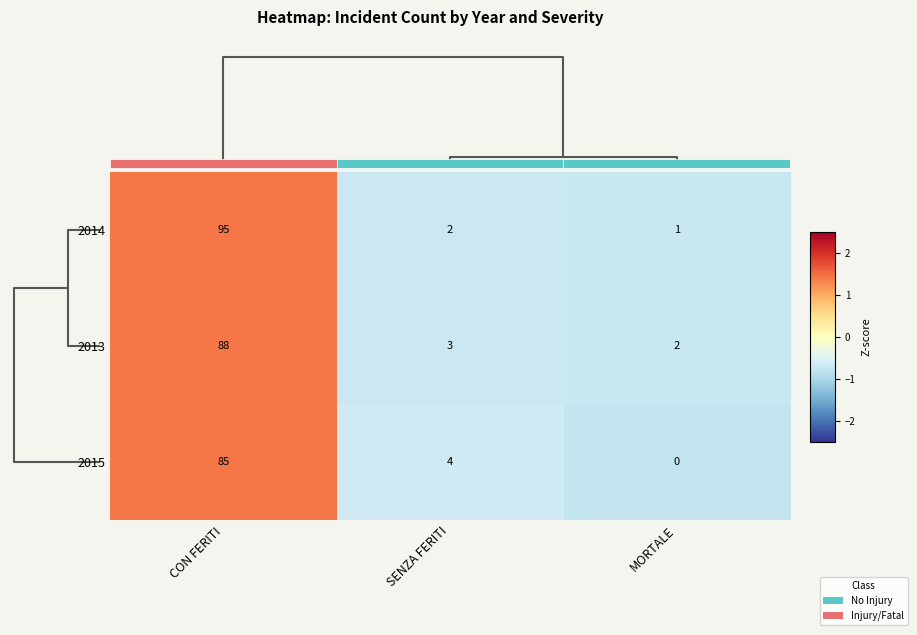

At which label does 2013 first exceed 3?

CON FERITI